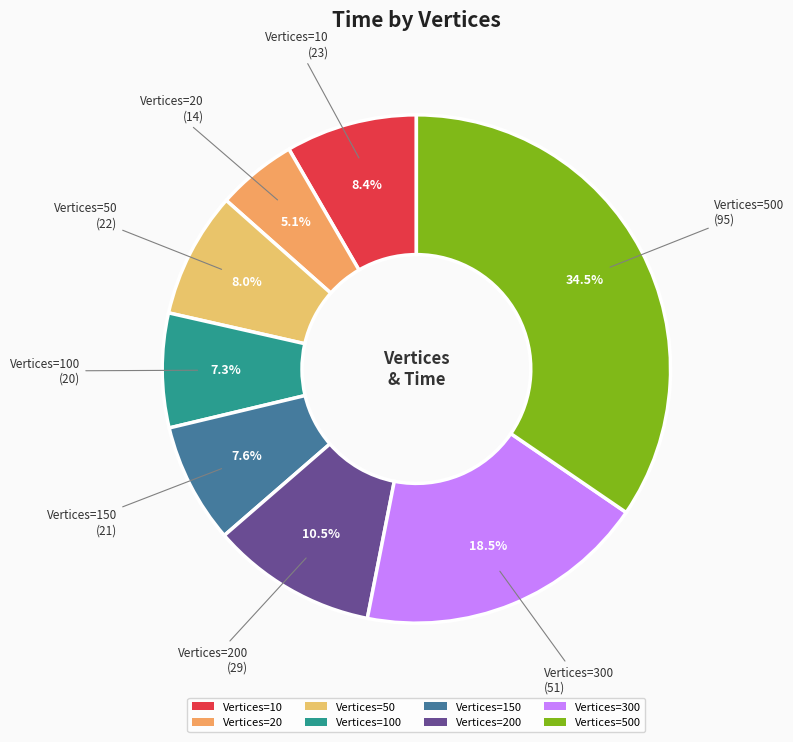

How many segments does this pie chart have?

8